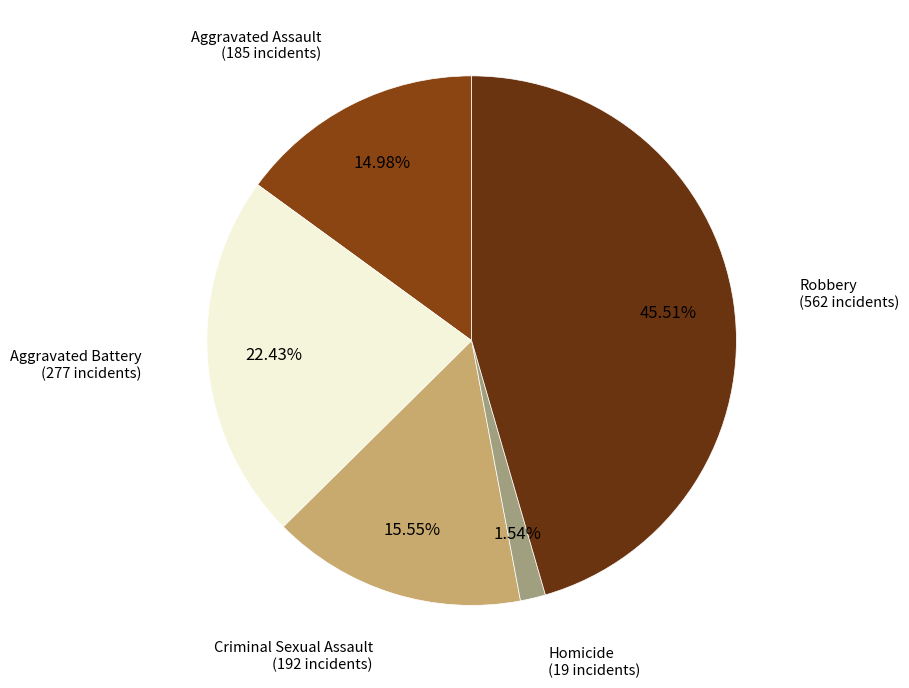

Does any single category account for the majority?

No